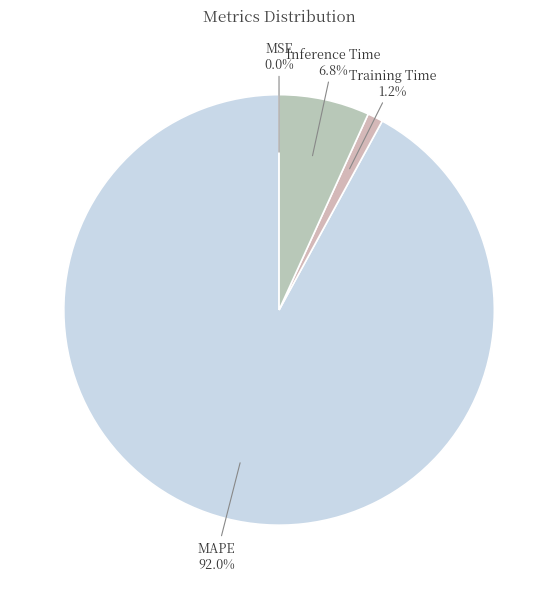

What percentage is the MAPE slice, to the nearest percent?

92%